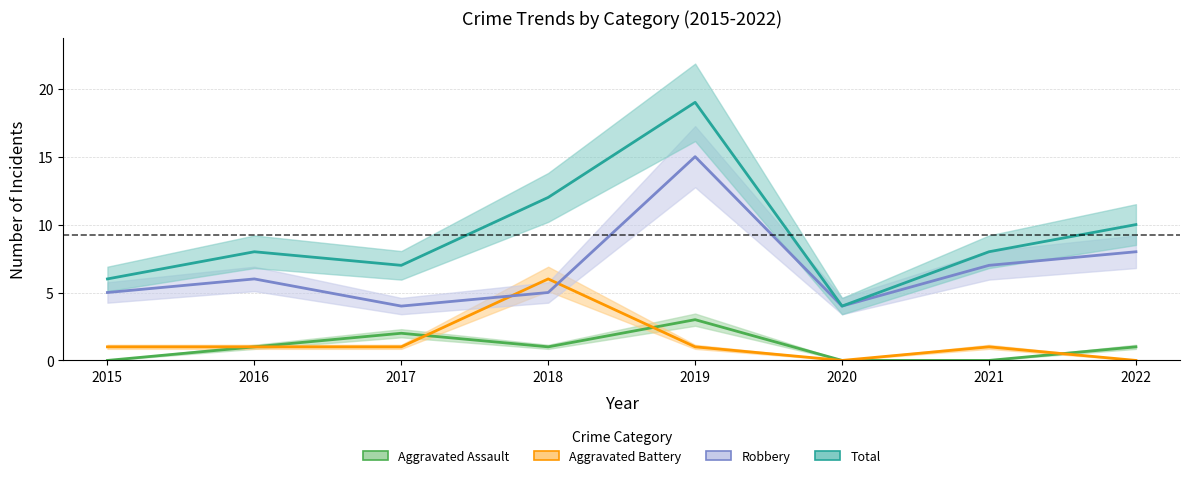

Where is Aggravated Assault nearest to the value 1?

2016